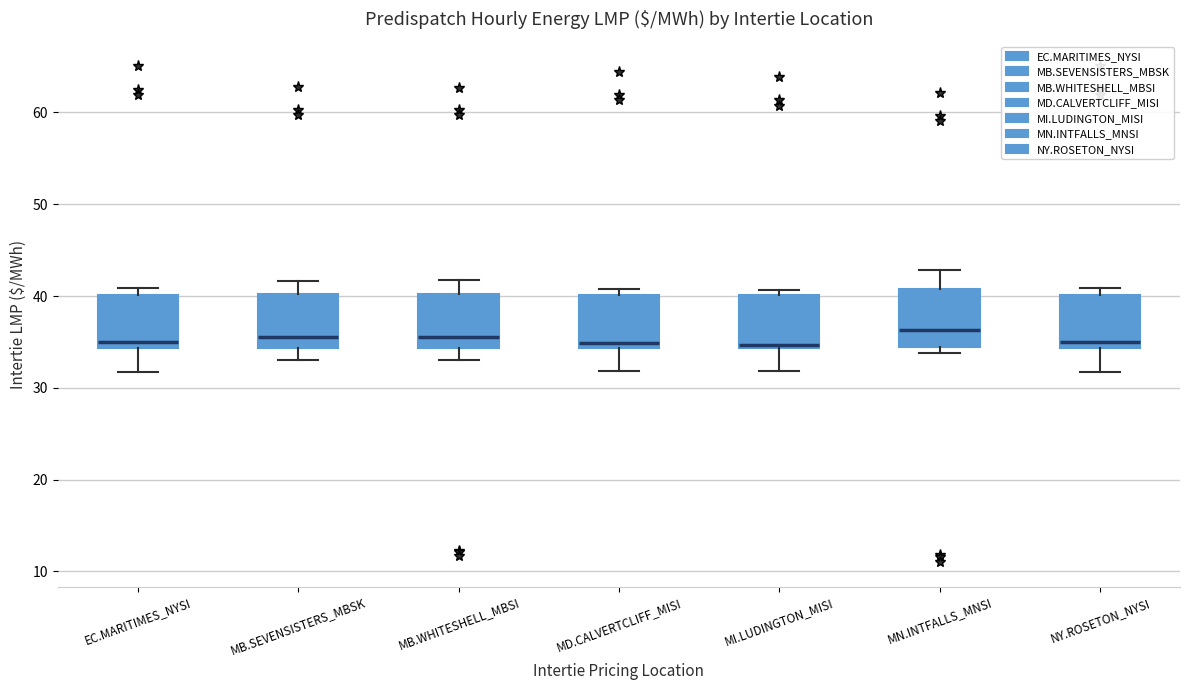

Reading left to right, transcribe this box plot: for each box, give where its median line is, the range the box spans, and where its two whiskers end, as read against the y-axis. The values are not printed on the chart, so give them approximately, as read against the axis.

EC.MARITIMES_NYSI: median 35, box 34 to 40, whiskers 32 to 41
MB.SEVENSISTERS_MBSK: median 36, box 34 to 40, whiskers 33 to 42
MB.WHITESHELL_MBSI: median 36, box 34 to 40, whiskers 33 to 42
MD.CALVERTCLIFF_MISI: median 35, box 34 to 40, whiskers 32 to 41
MI.LUDINGTON_MISI: median 35, box 34 to 40, whiskers 32 to 41
MN.INTFALLS_MNSI: median 36, box 34 to 41, whiskers 34 (just below the box's lower edge) to 43
NY.ROSETON_NYSI: median 35, box 34 to 40, whiskers 32 to 41